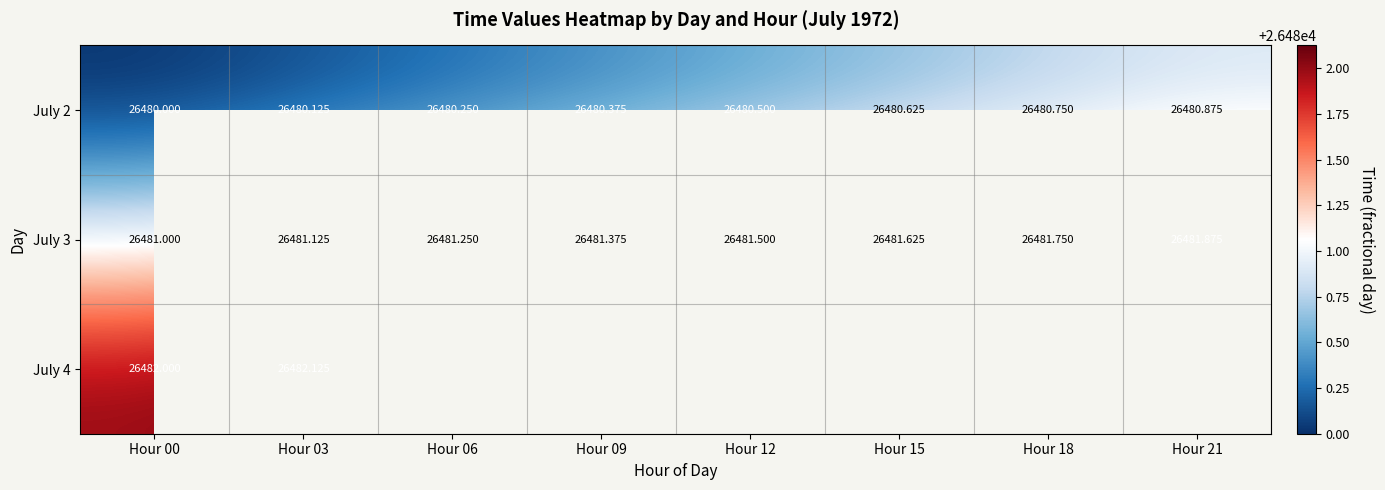

How many July 2 values are between 26480 and 26481?

8